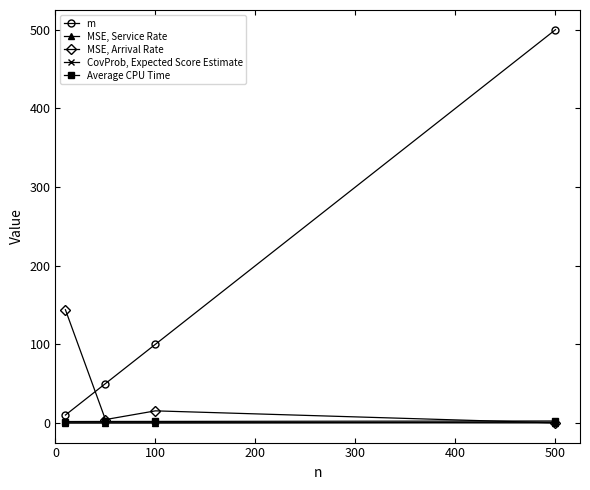

Does the chart have visible grid lines?

No